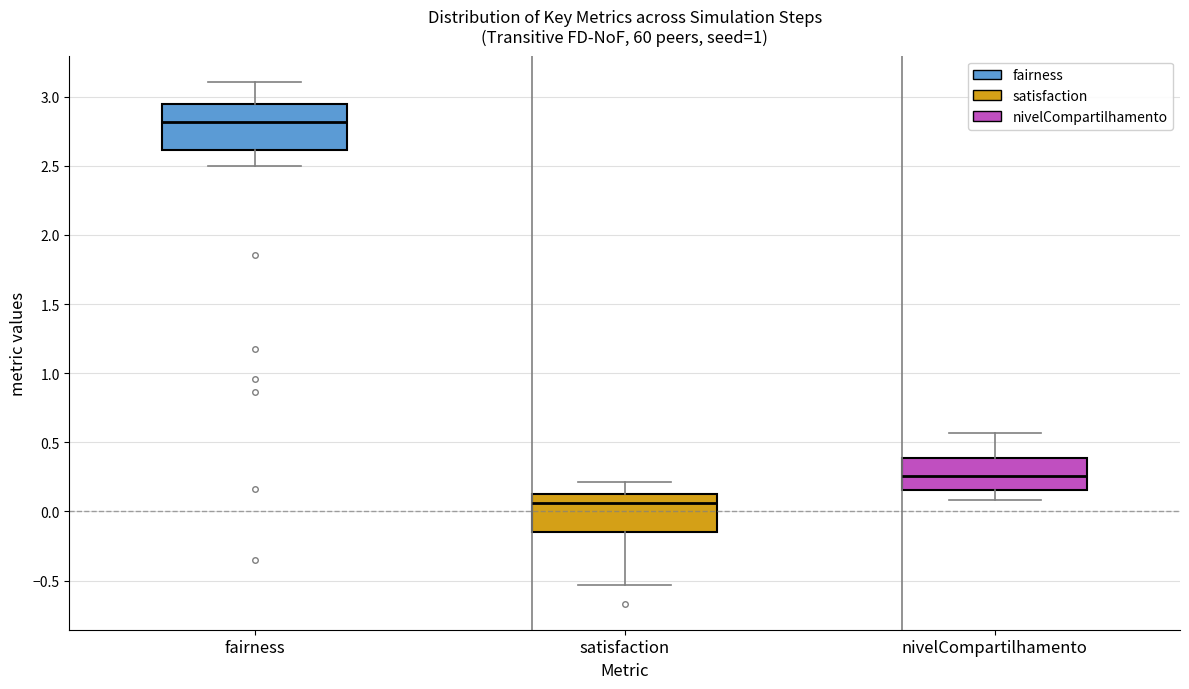

Reading left to right, read every box against the y-axis: the position of its median line, the range the box covers, and the ends of its whiskers. The values are not printed on the chart, so give them approximately, as read against the axis.

fairness: median 2.80, box 2.60 to 2.95, whiskers 2.50 to 3.10
satisfaction: median 0.05, box -0.15 to 0.10, whiskers -0.55 to 0.20
nivelCompartilhamento: median 0.25, box 0.15 to 0.40, whiskers 0.10 to 0.55